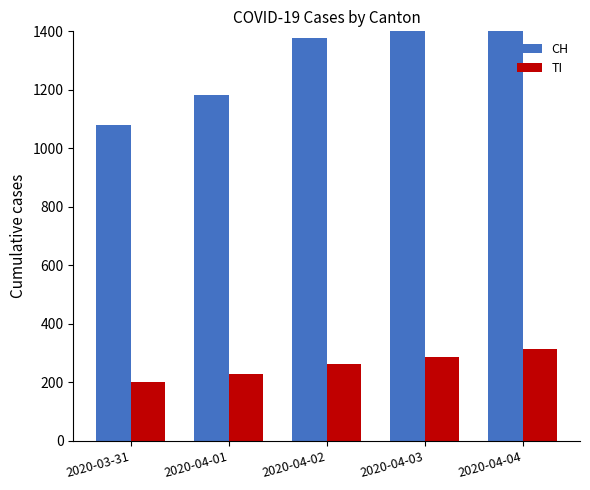

At which category is the sum across all series the highest?

2020-04-04